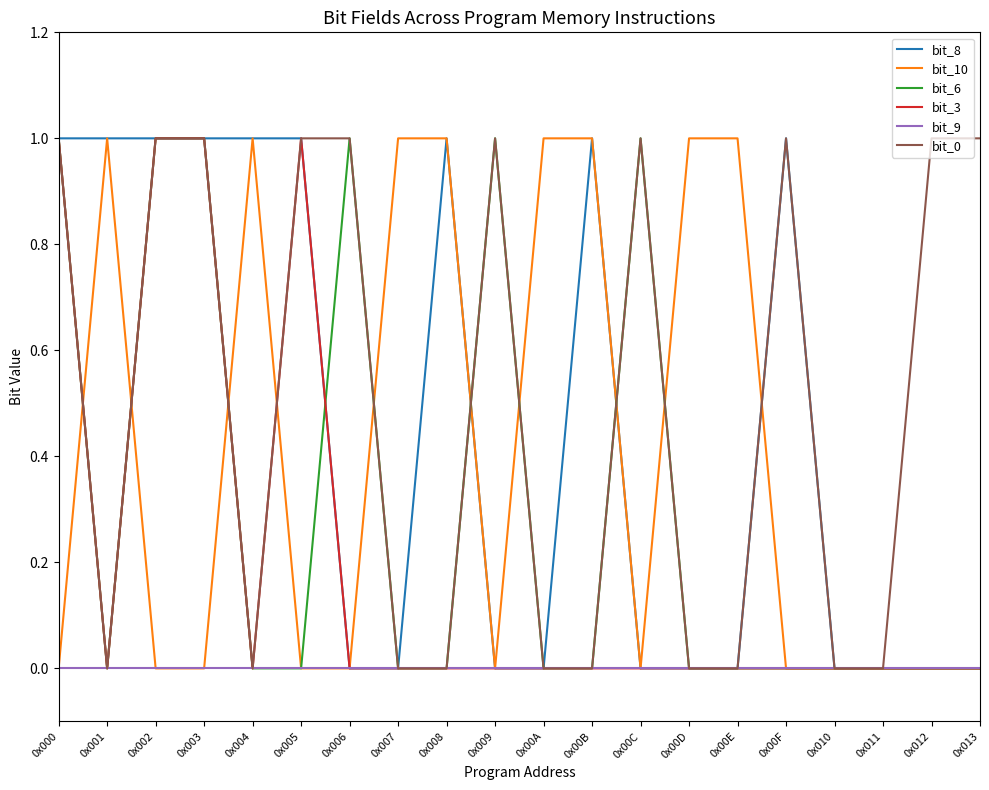

Is the value of bit_0 at 0x008 greater than the value of bit_3 at 0x002?

No